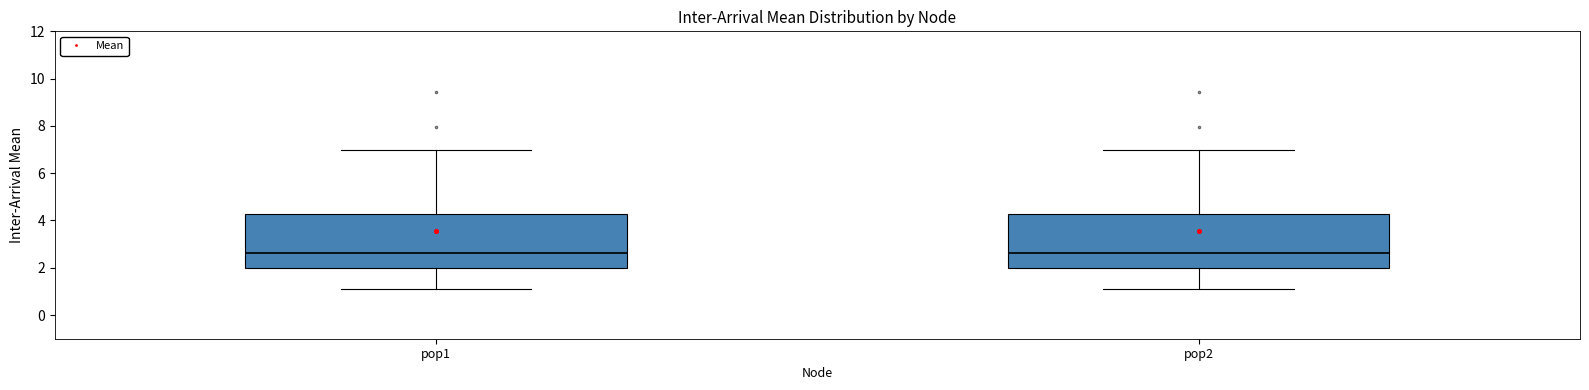

Reading left to right, transcribe this box plot: for each box, give where its median line is, the range the box spans, and where its two whiskers end, as read against the y-axis. The values are not printed on the chart, so give them approximately, as read against the axis.

pop1: median 2.6, box 2.0 to 4.2, whiskers 1.2 to 7.0
pop2: median 2.6, box 2.0 to 4.2, whiskers 1.2 to 7.0